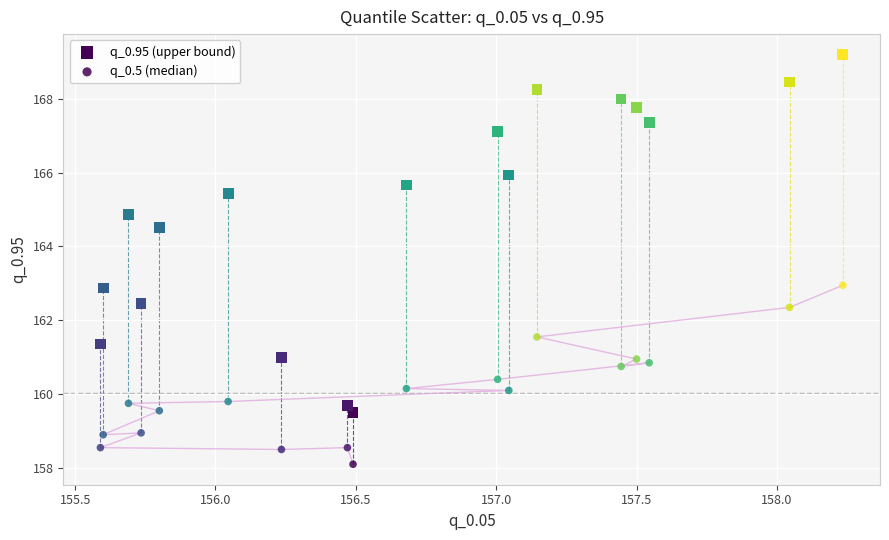

How many points are shown in the scatter plot?

36